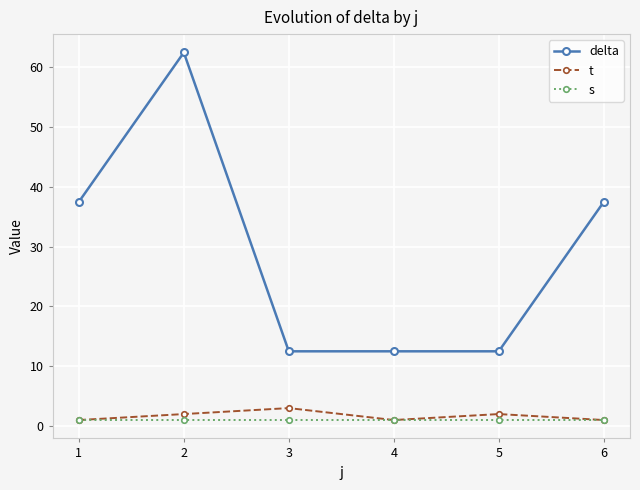

True or false: delta and t cross at least once.

False